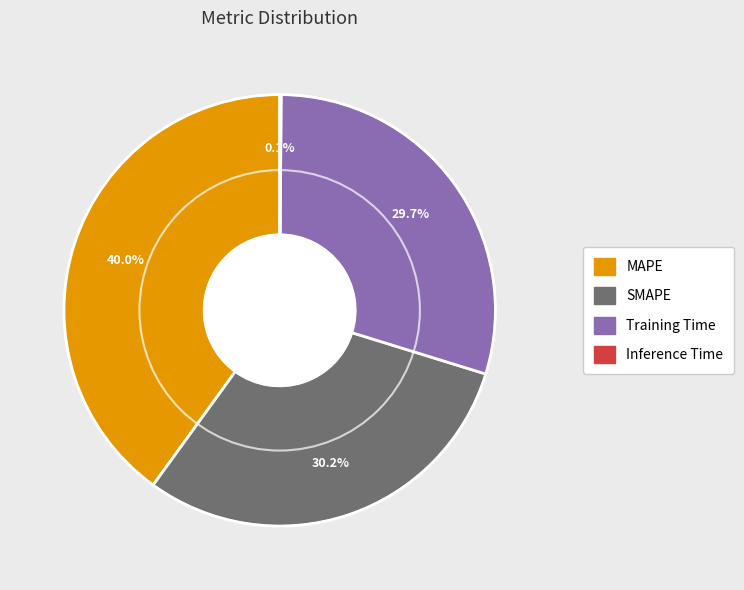

Which category has the biggest portion of the pie?

MAPE